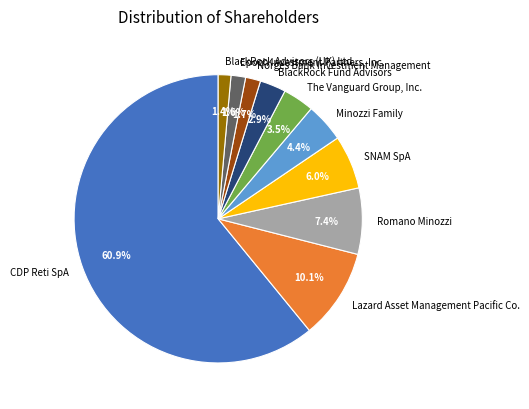

How many segments does this pie chart have?

10